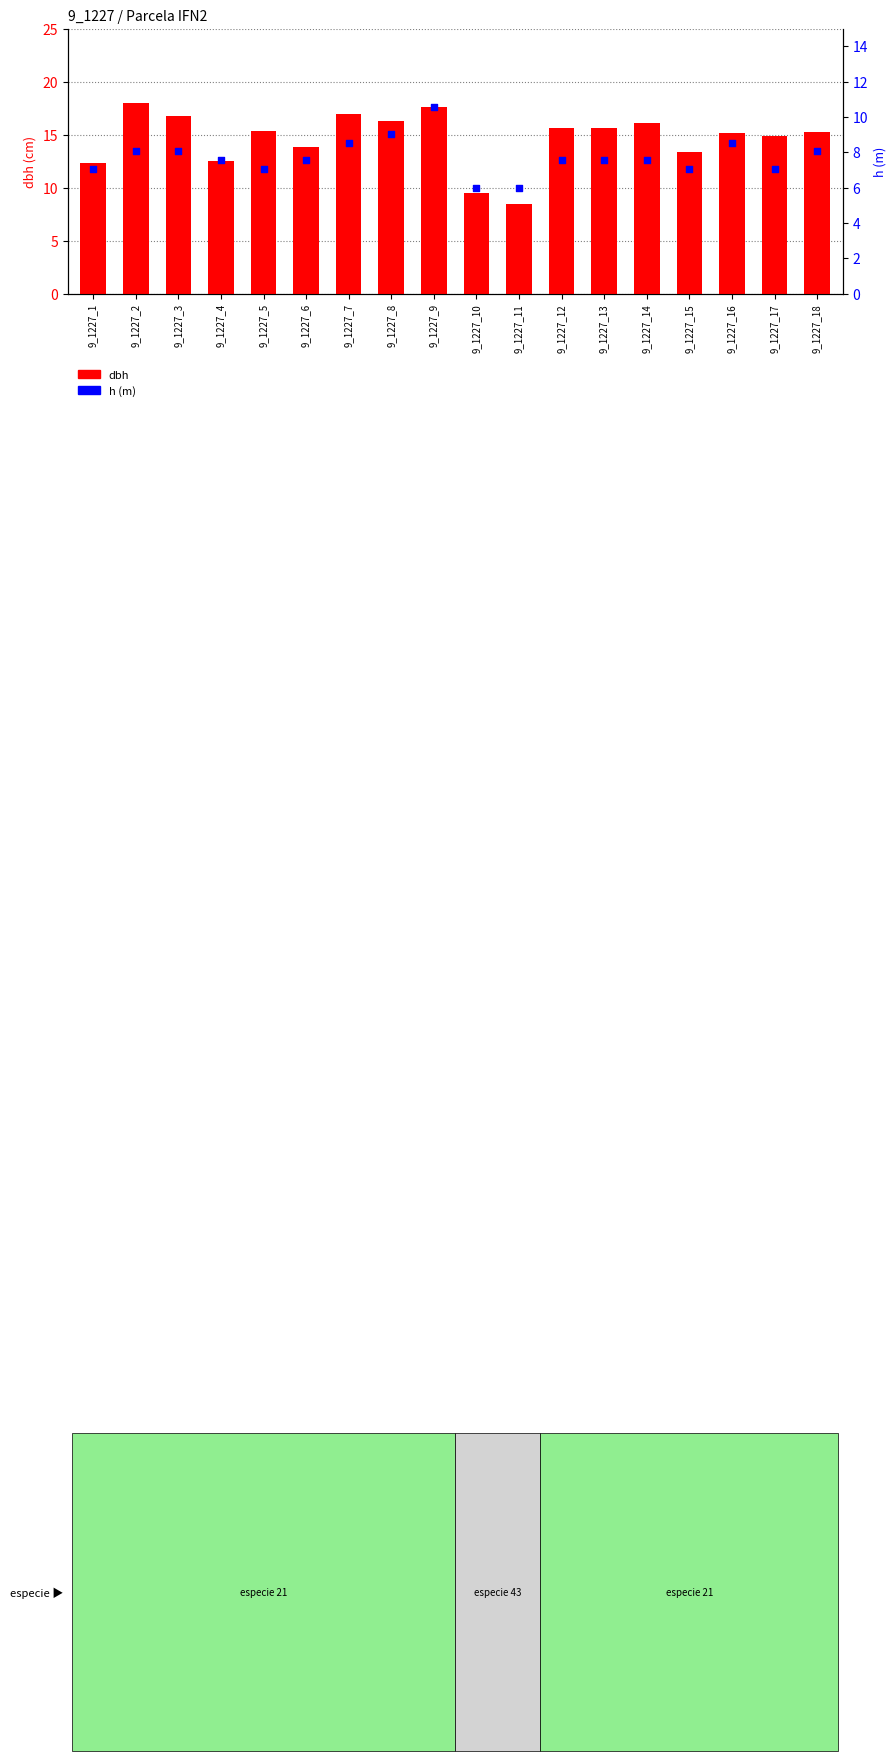

Is the value of h at 9_1227_17 greater than the value of dbh at 9_1227_6?

No